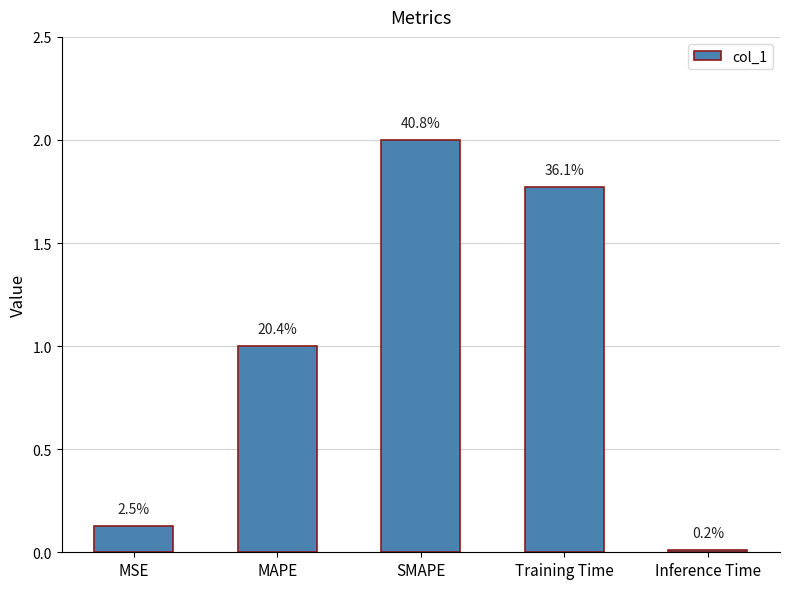

The value at SMAPE is 2.0. True or false?

True